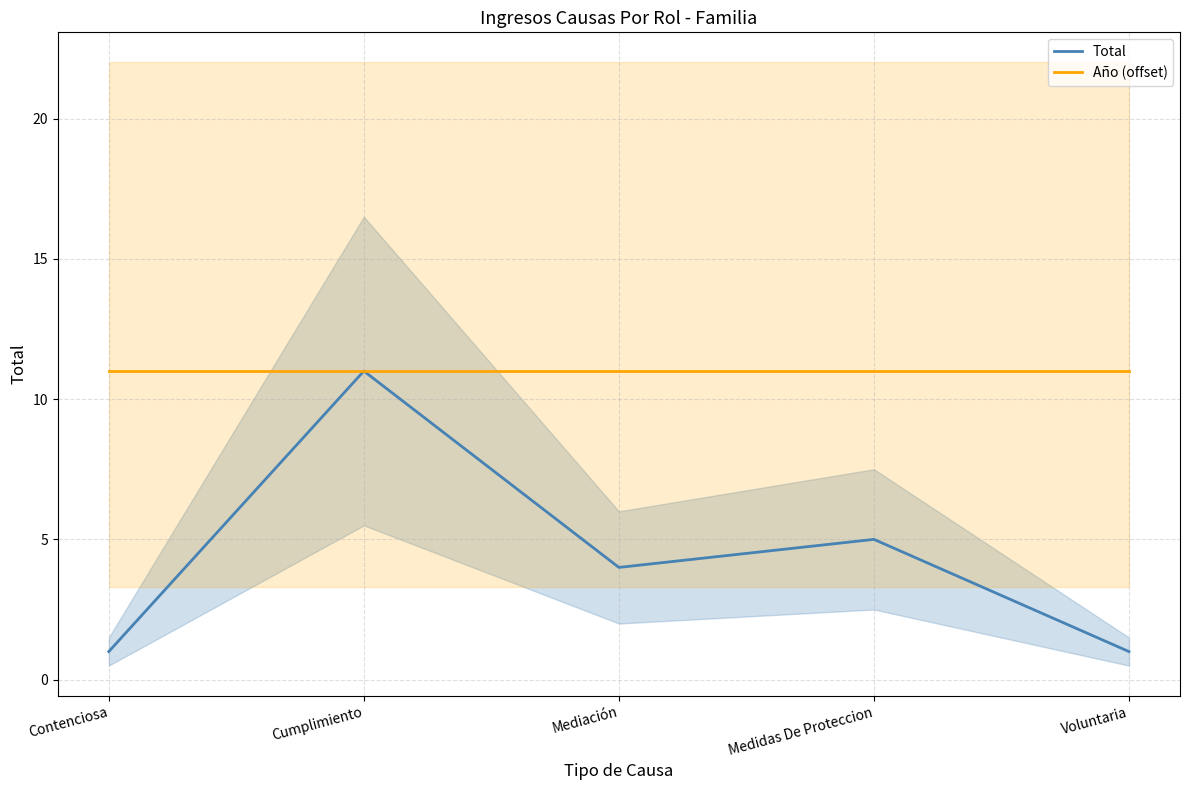

True or false: Total and Año (offset) intersect in this chart.

False